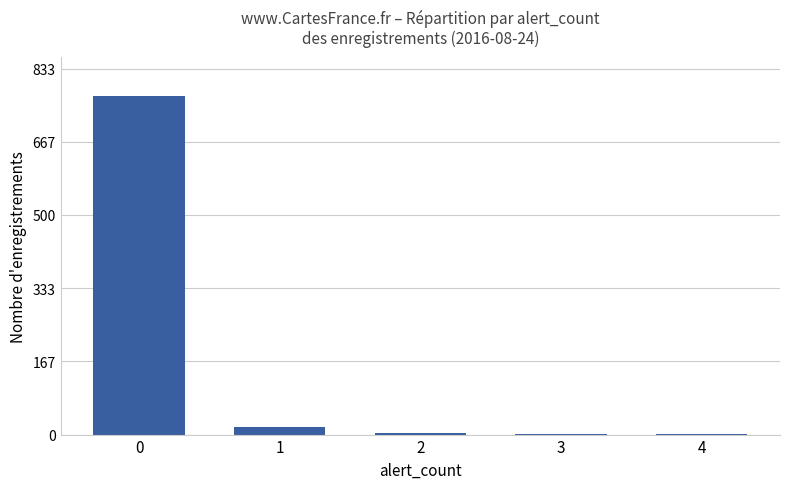

The chart shows a value of 18 at 1. True or false?

True